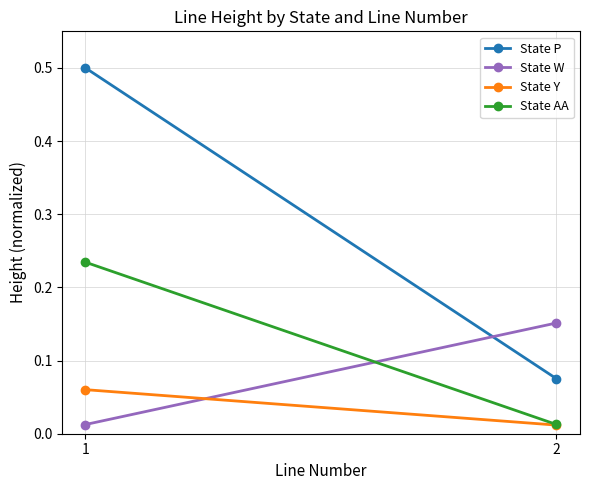

Rank the series by their maximum value, from highest to lowest.

State P, State AA, State W, State Y